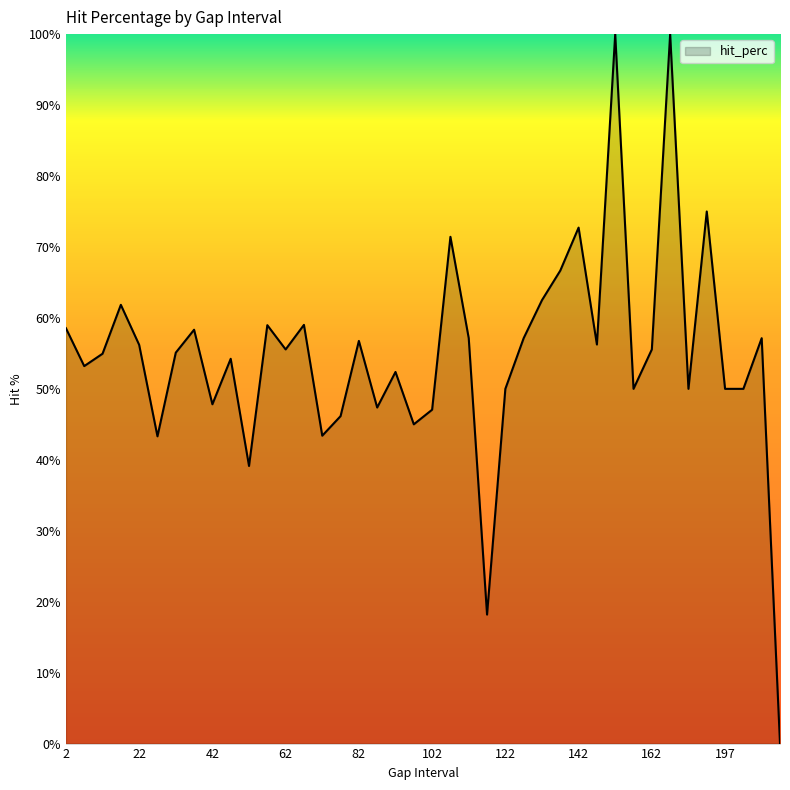

What is the greatest value displayed?

100.0